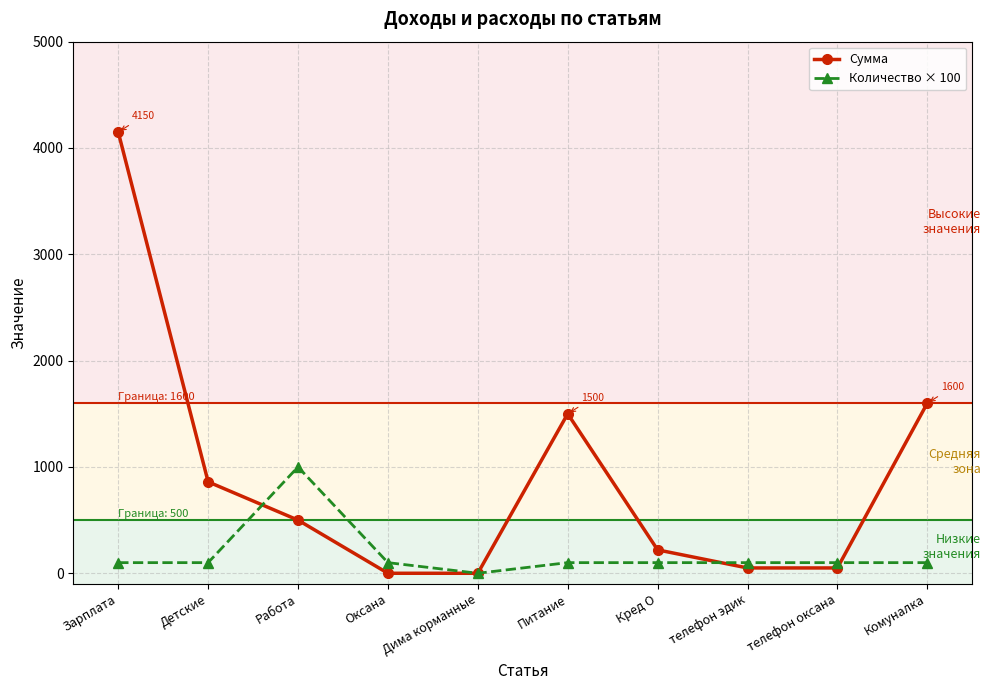

What is the maximum value for Количество × 100?

1000